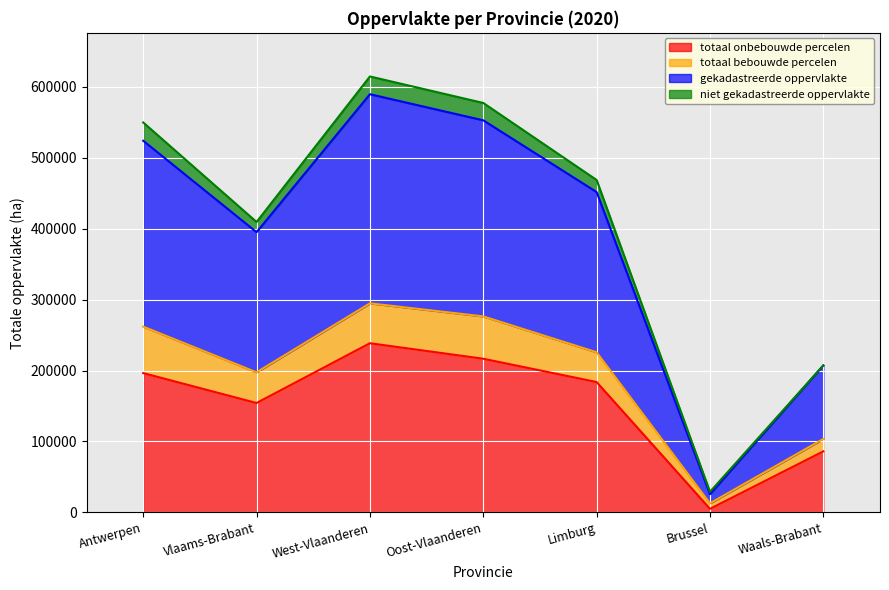

How many interior local peaks does the gekadastreerde oppervlakte series have?

1